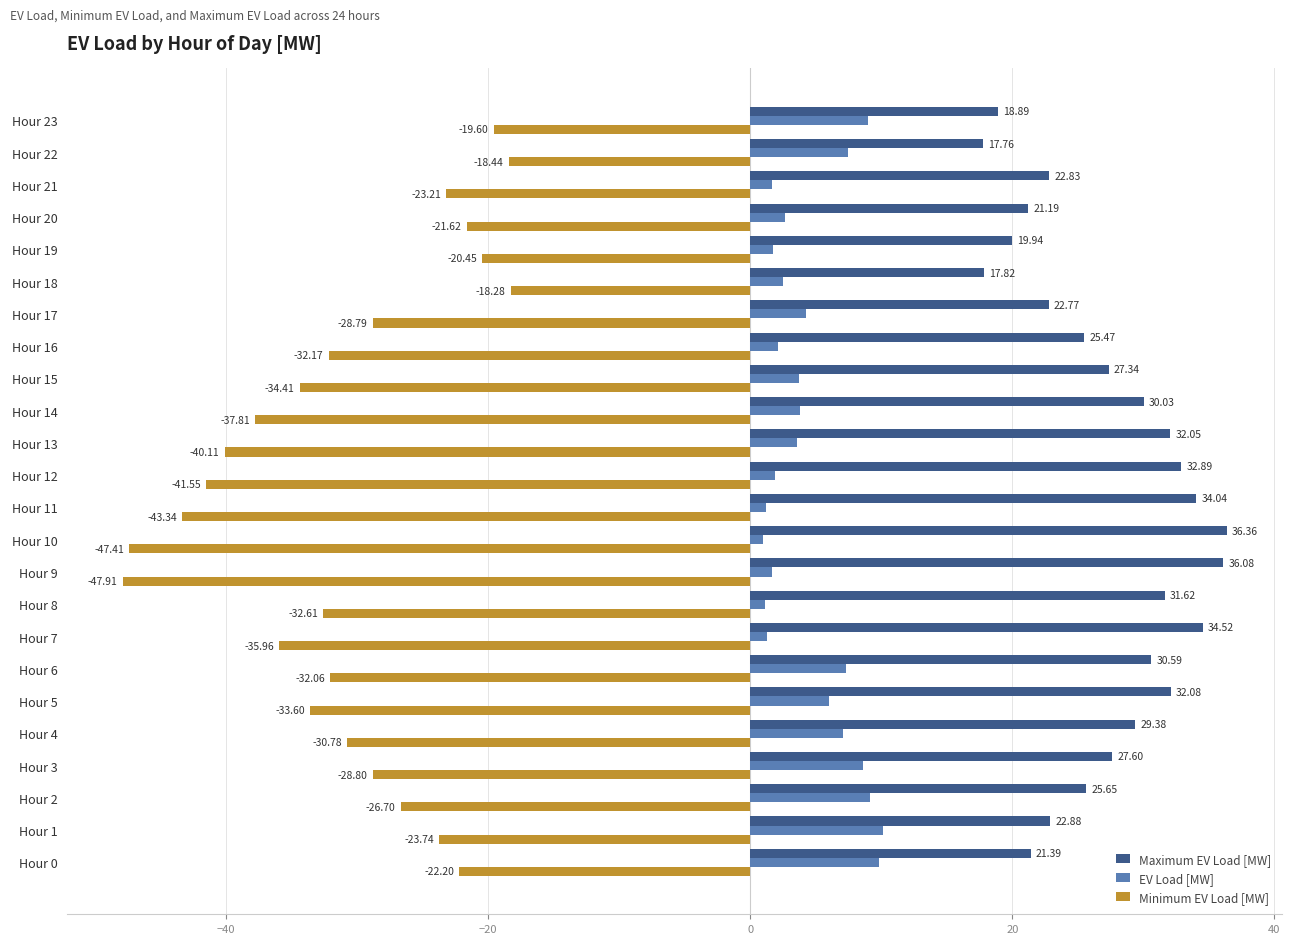

Rank the categories by EV Load [MW] value from highest to lowest.

Hour 1, Hour 0, Hour 2, Hour 23, Hour 3, Hour 22, Hour 6, Hour 4, Hour 5, Hour 17, Hour 14, Hour 15, Hour 13, Hour 20, Hour 18, Hour 16, Hour 12, Hour 19, Hour 21, Hour 9, Hour 7, Hour 11, Hour 8, Hour 10